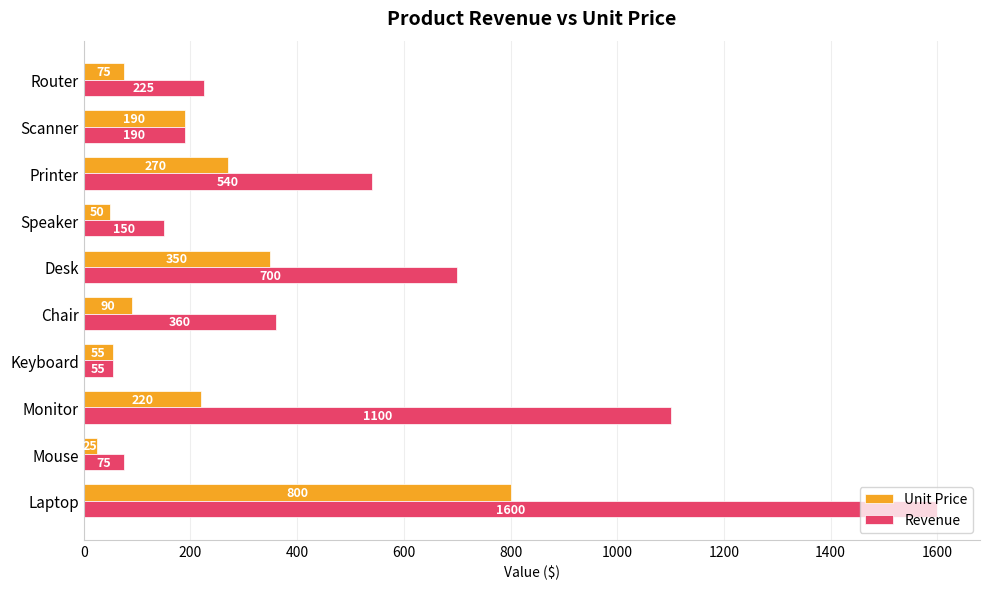

What is the total value across all series at Monitor?

1320